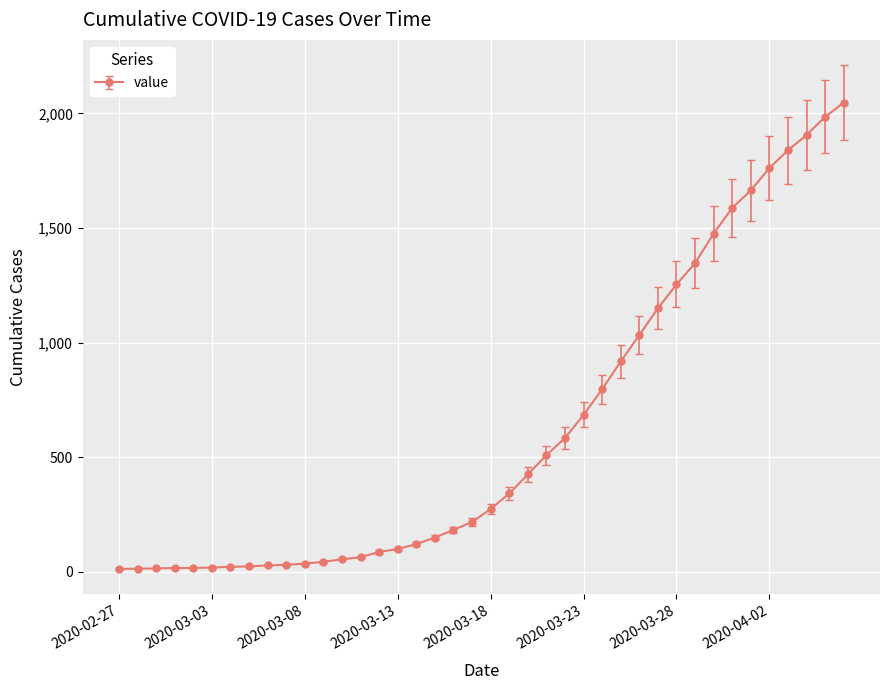

What is the average value?

621